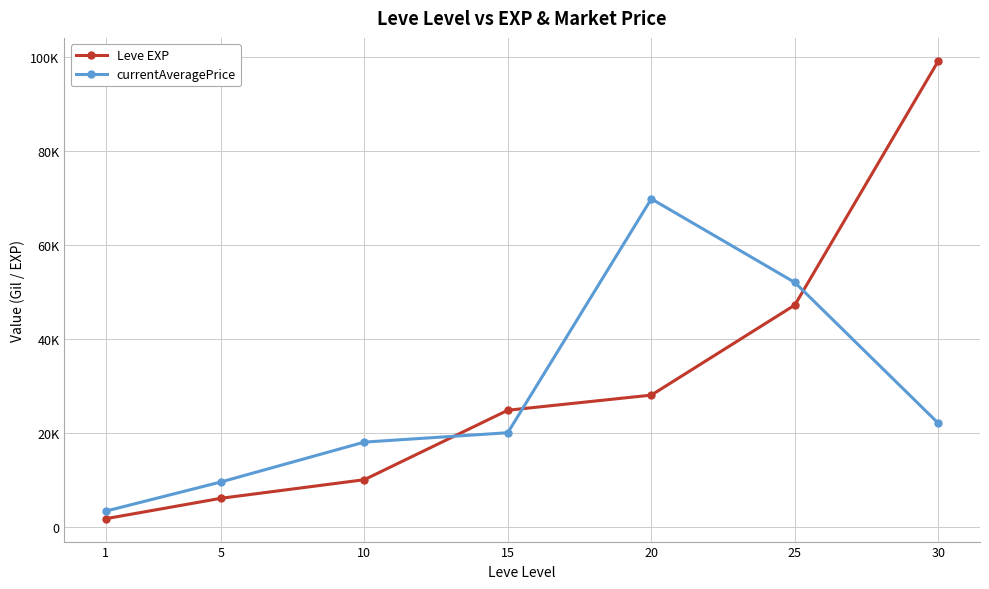

What is the value of the currentAveragePrice point at the 6th from the left?

52005